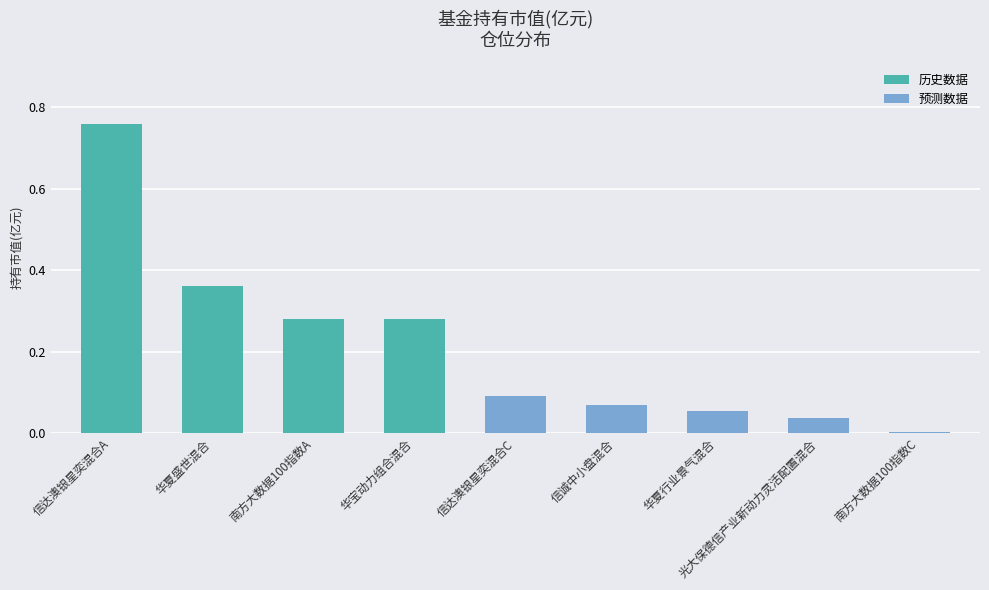

What is the sum of all values?

1.9